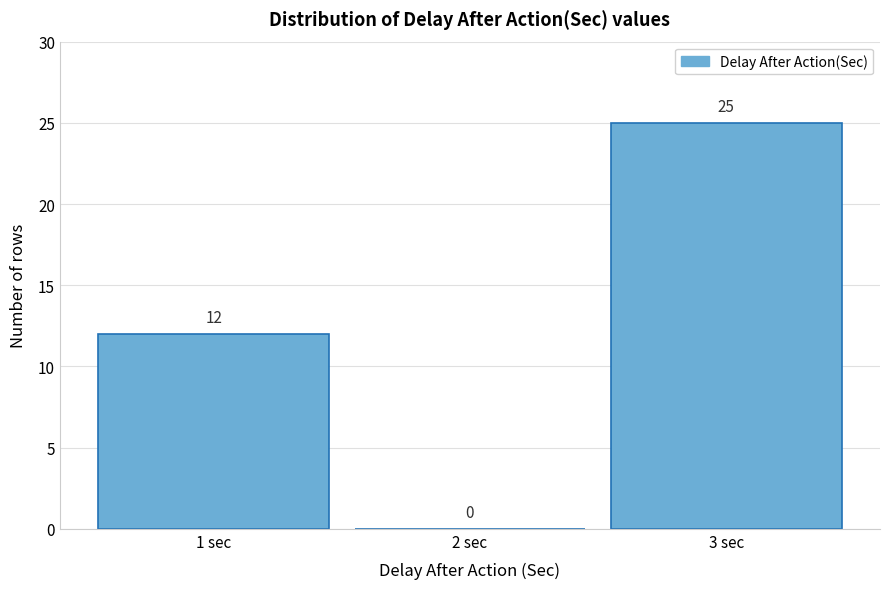

Which range on the x-axis has the tallest bar?

2.5 to 3.5